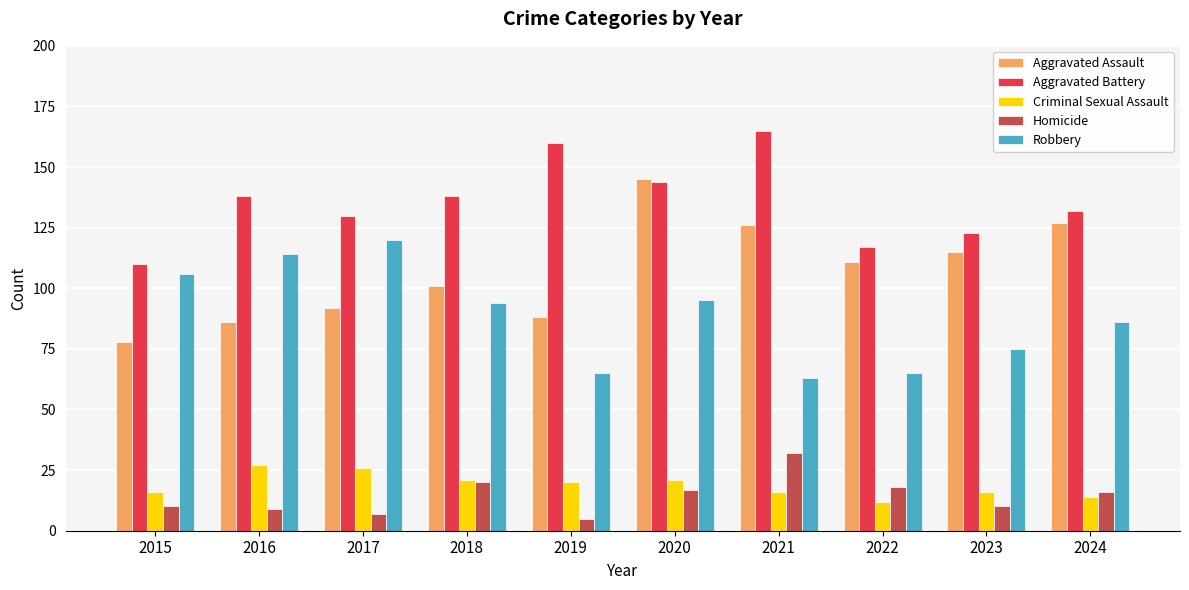

What is the average value of the Criminal Sexual Assault series?

19